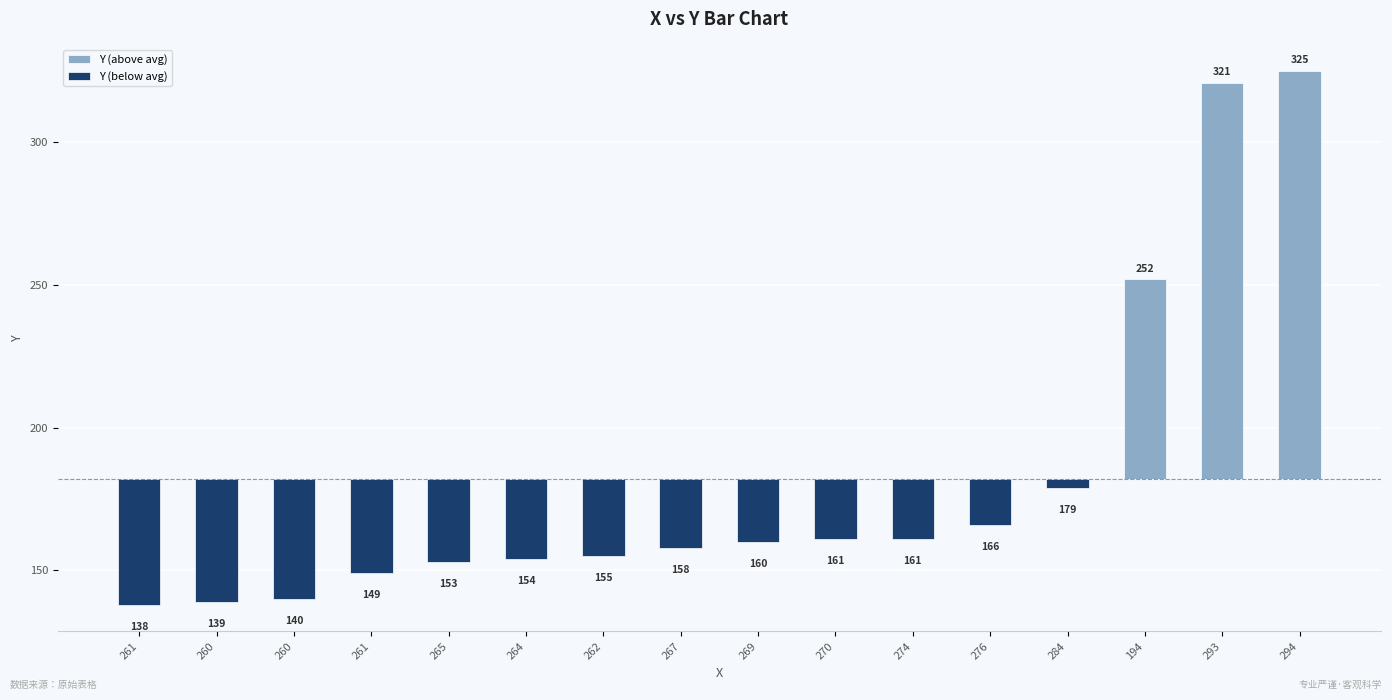

What is the difference between the Y (above avg) values at 264 and 194?

70.1